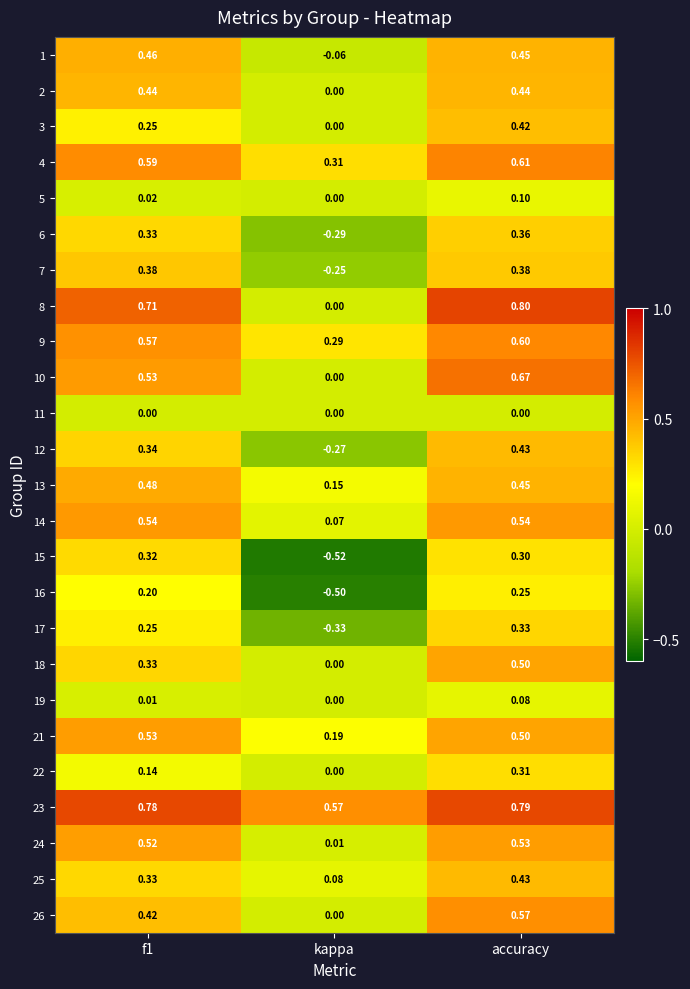

At which label is 13 closest to 0?

kappa